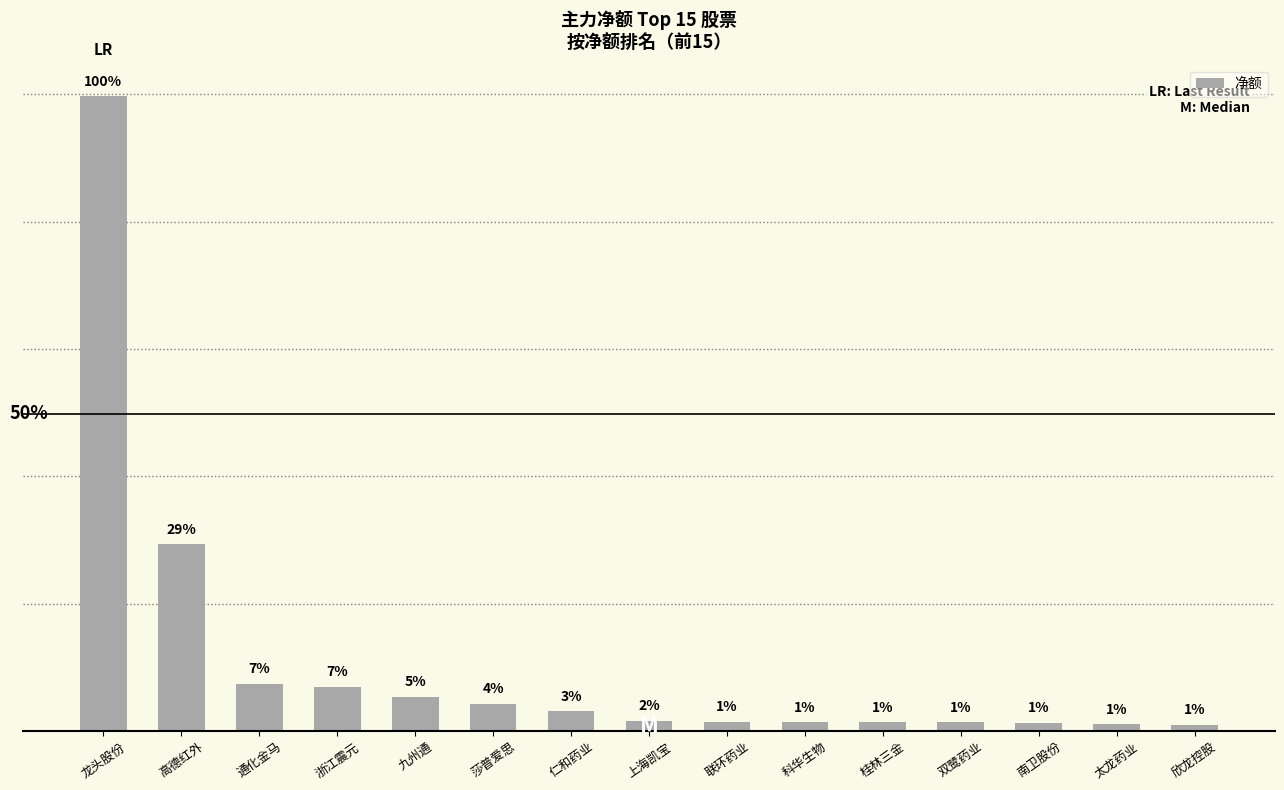

Reading right to left, extract all data points from this chart.

2450473	2535161	3139851	3364746	3391239	3436860	3565313	3878809	7750664	10680677	13321704	17349911	18412808	73258971	249249131